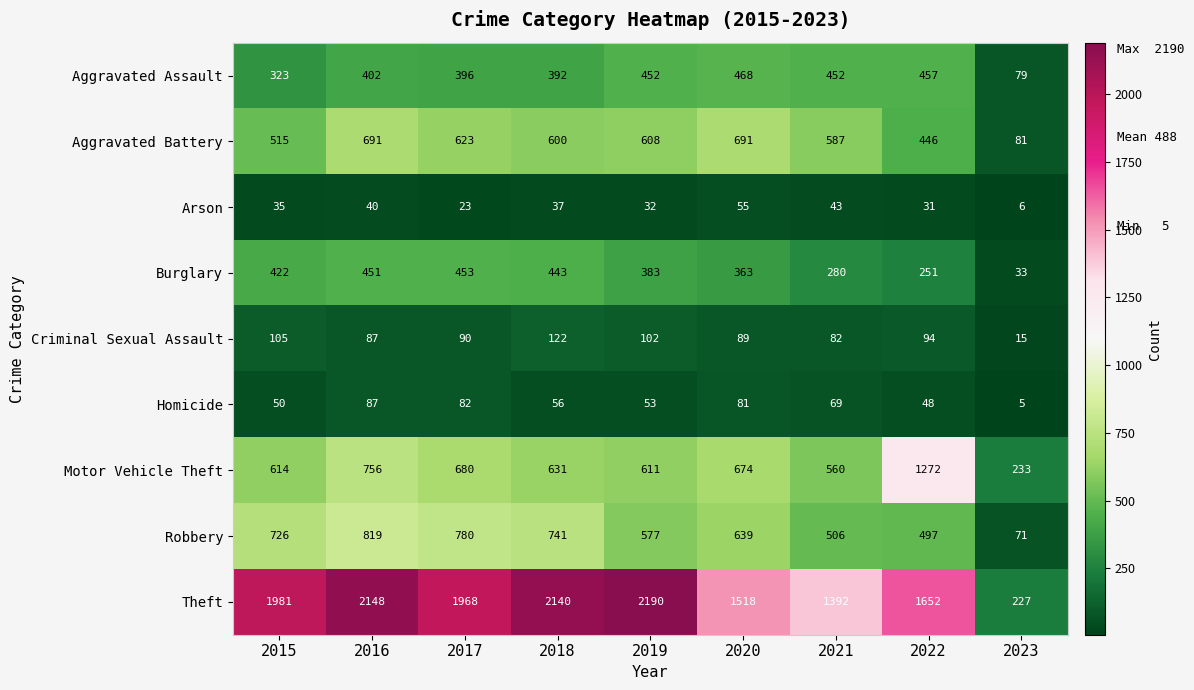

At how many categories does at least one series exceed 929?

8